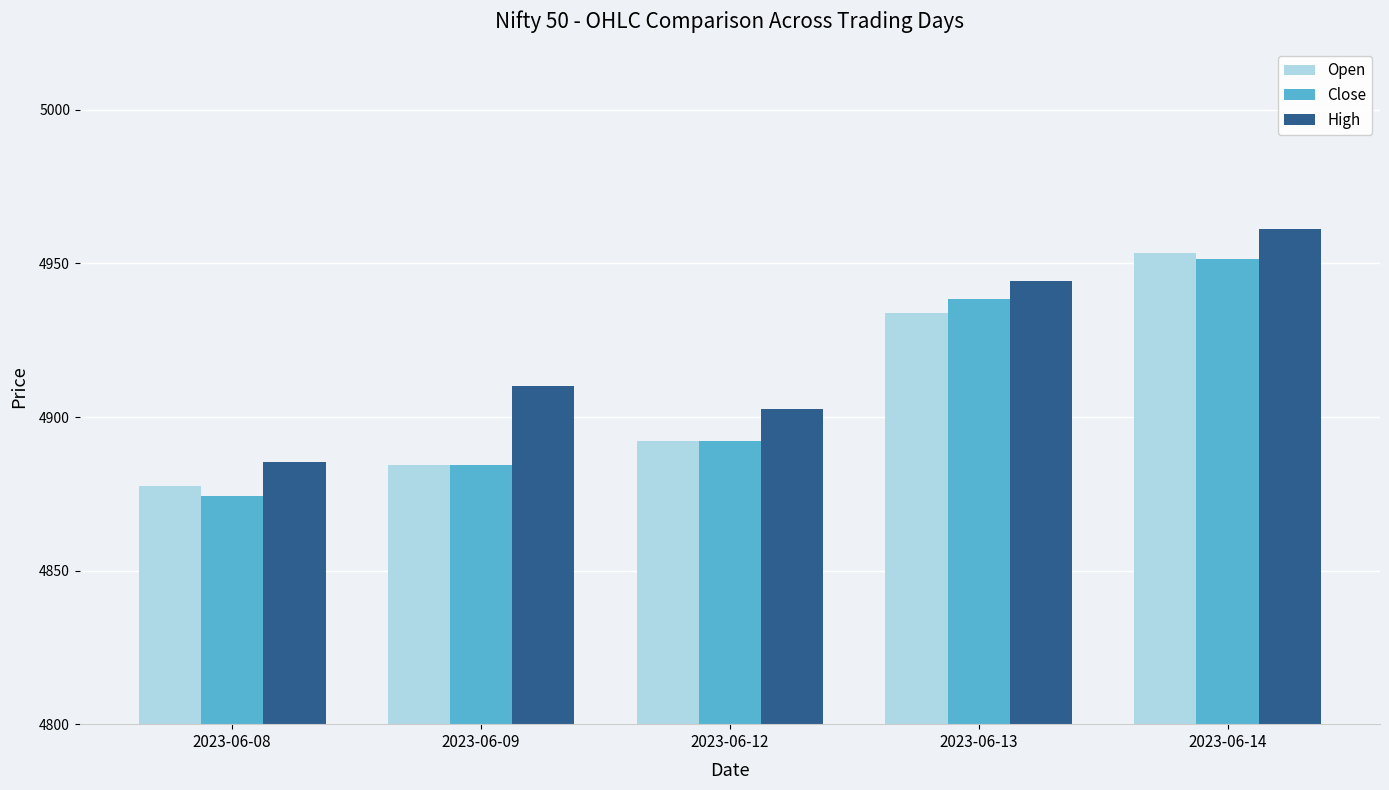

What is the sum of all Open values?

24541.2